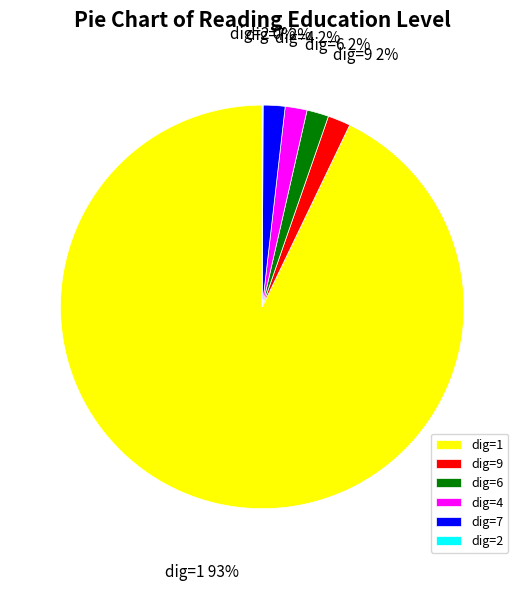

Do dig=7 and dig=1 together represent more than half of the pie?

Yes